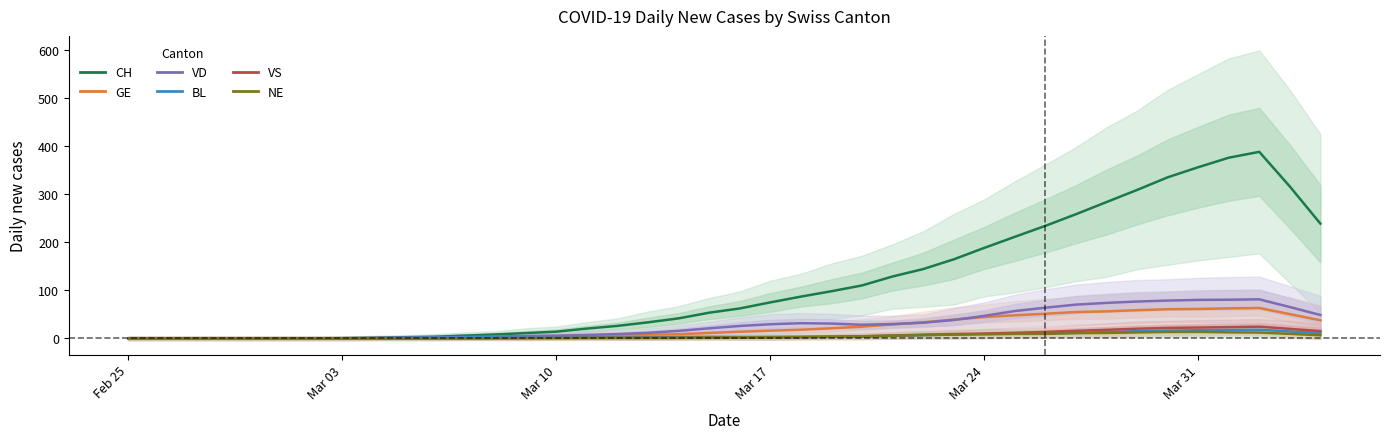

At which label is BL closest to 9?

Mar 24